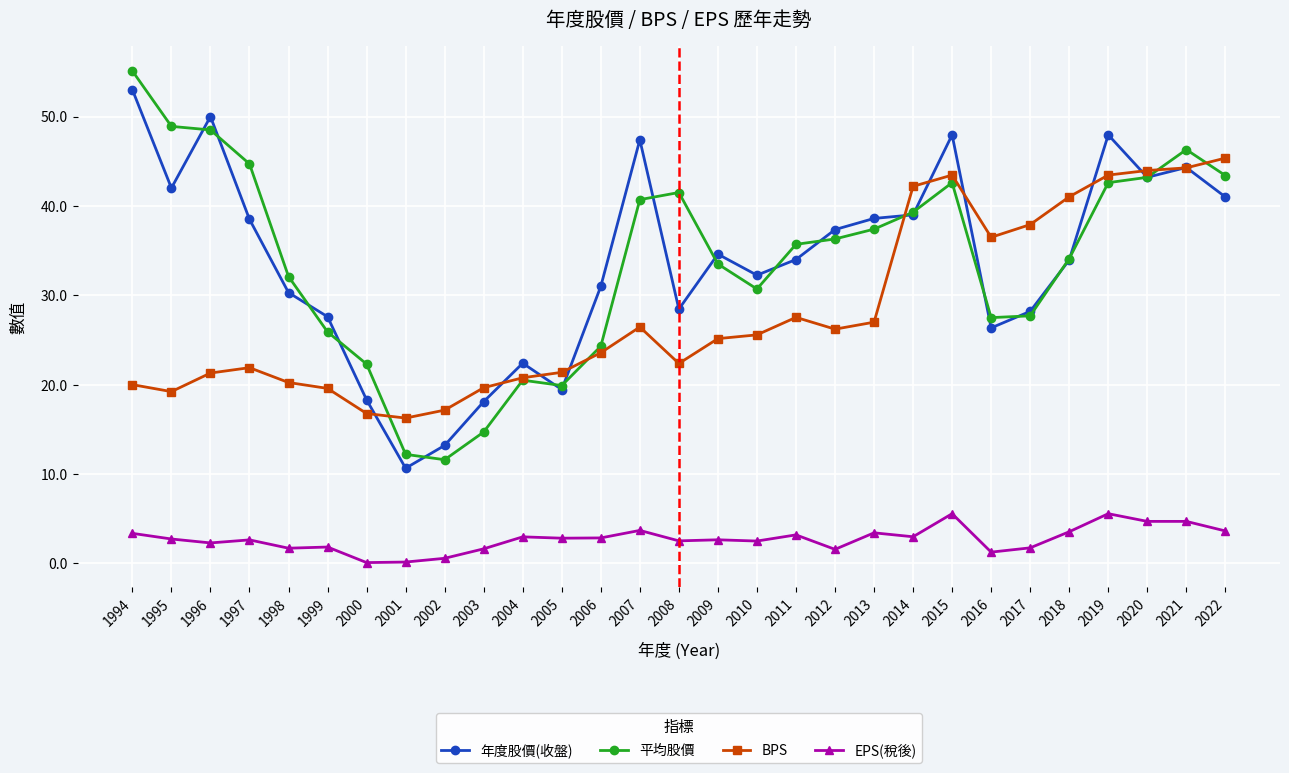

Which category has the highest value in the 年度股價(收盤) series?

1994